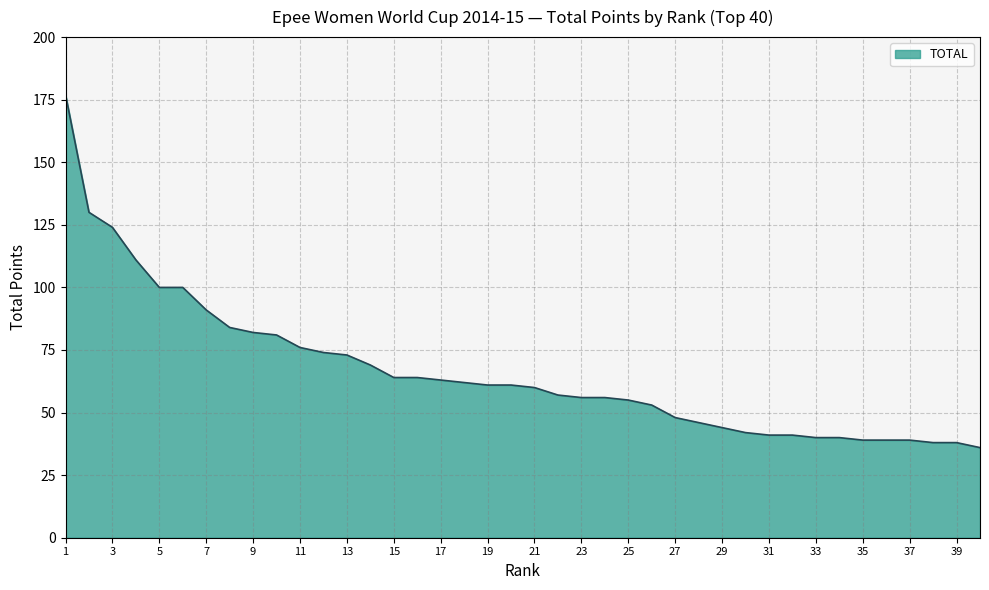

What is the smallest value displayed?

36